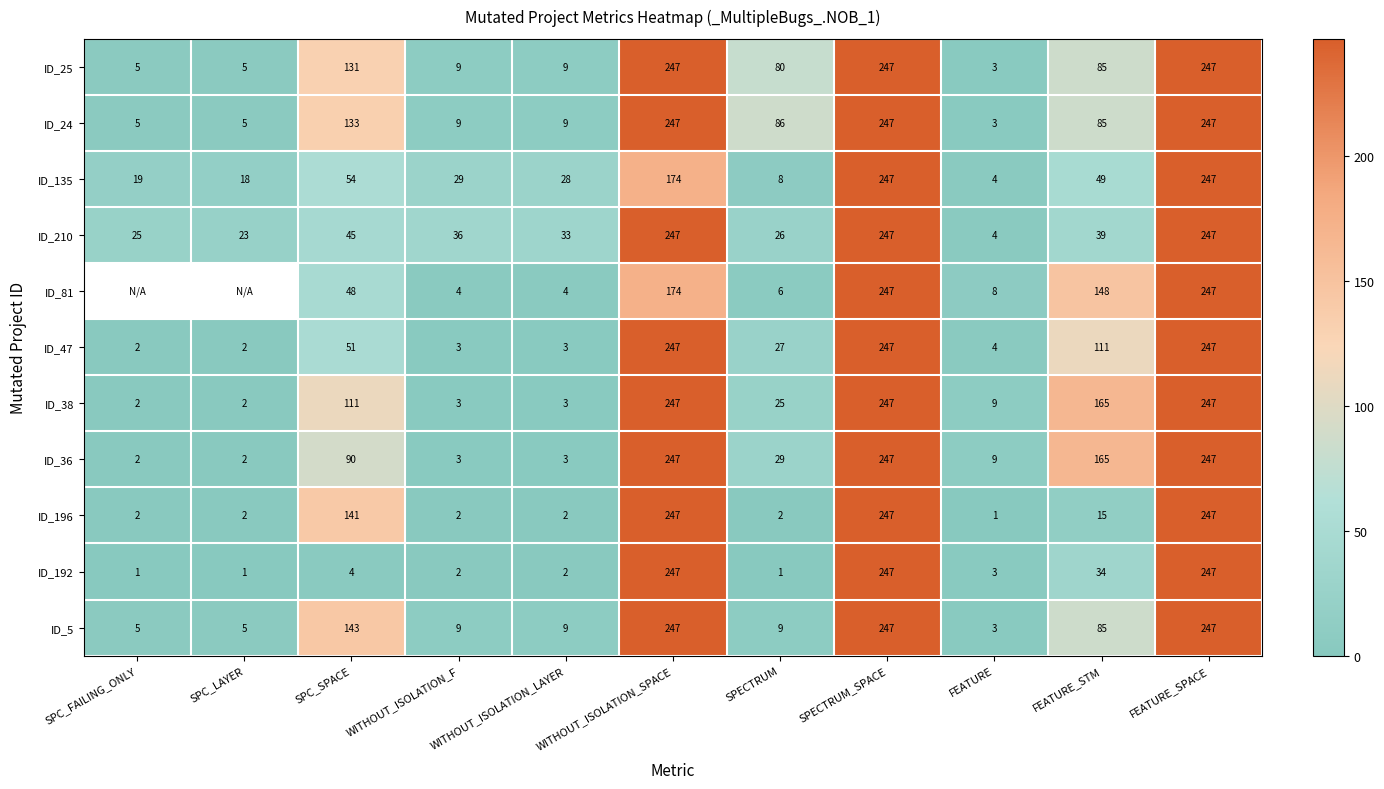

Where is ID_24 nearest to the value 125?

SPC_SPACE